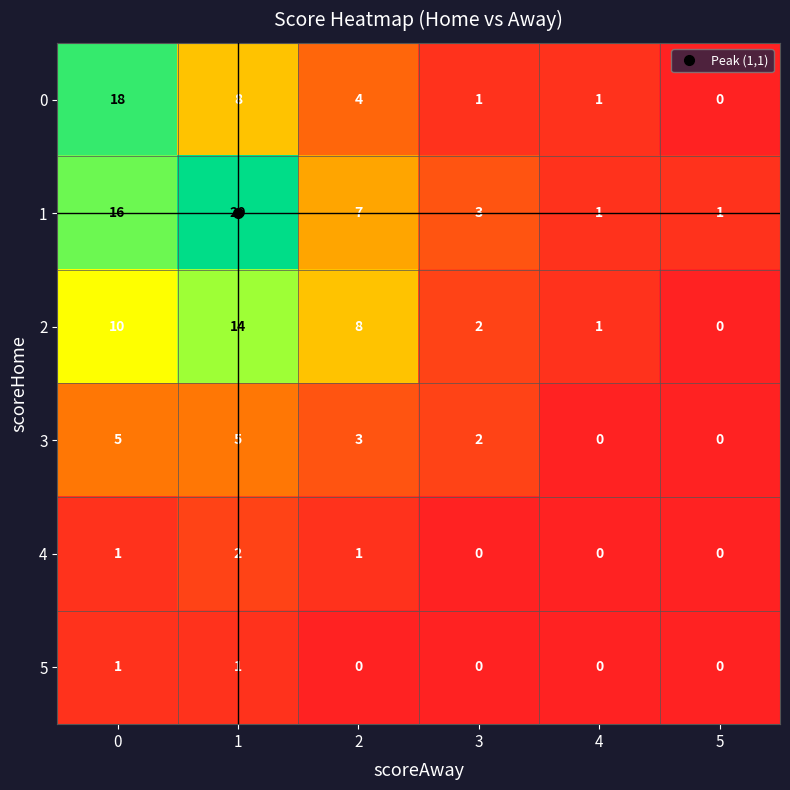

Rank the series by their maximum value, from highest to lowest.

1, 0, 2, 3, 4, 5